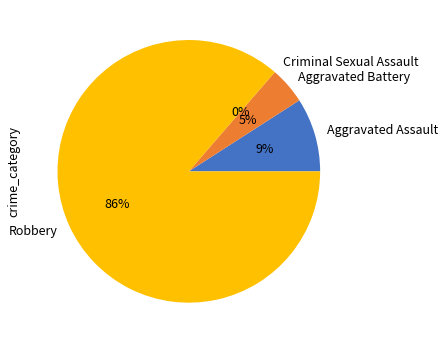

Rank the categories by value from highest to lowest.

Robbery, Aggravated Assault, Aggravated Battery, Criminal Sexual Assault